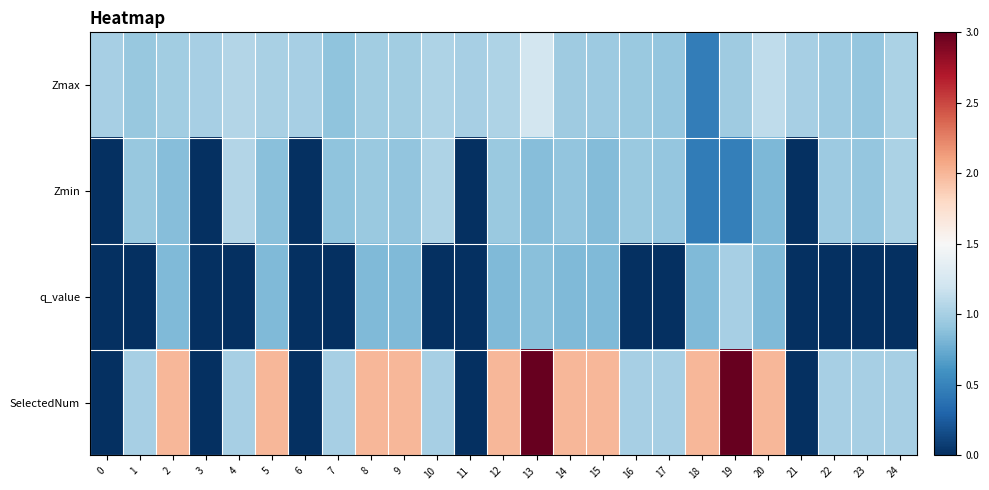

List the series in order of their peak value, highest first.

SelectedNum, Zmax, Zmin, q_value